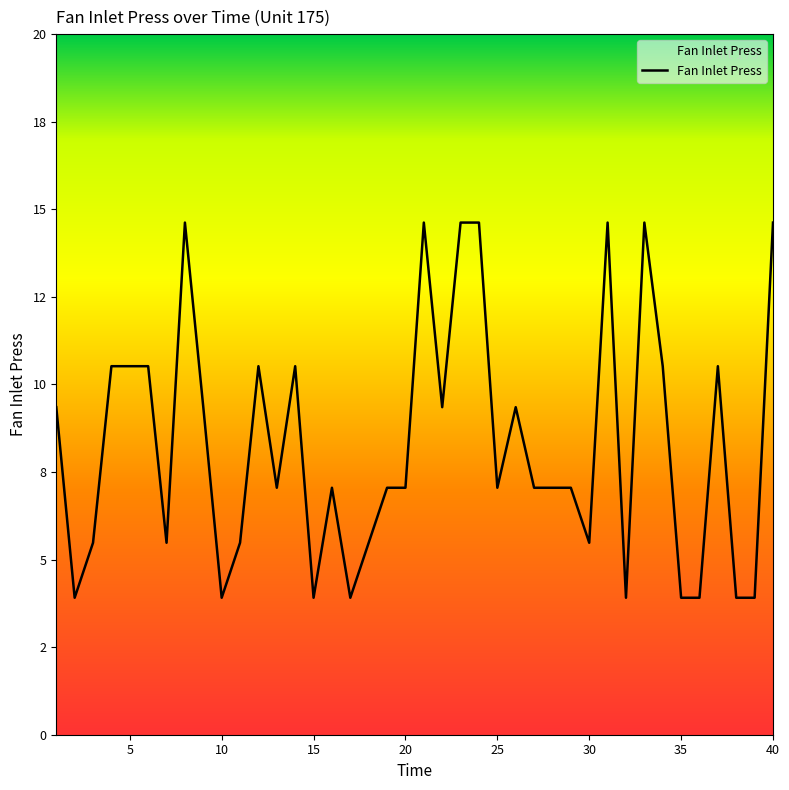

Does the chart display data point markers on the line(s)?

No